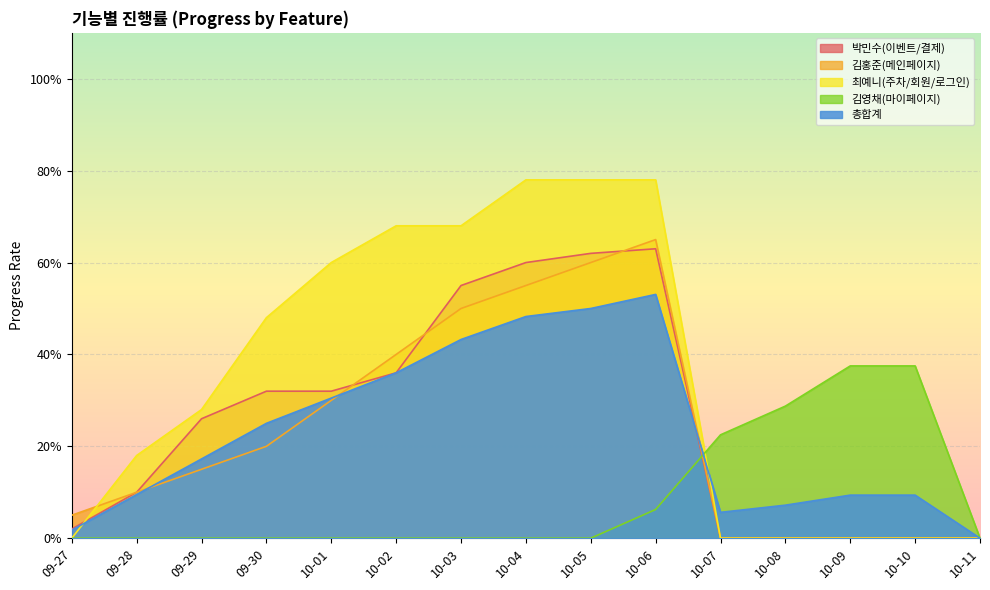

Is it true that 김홍준(메인페이지) equals 0.0 at 10-07?

True